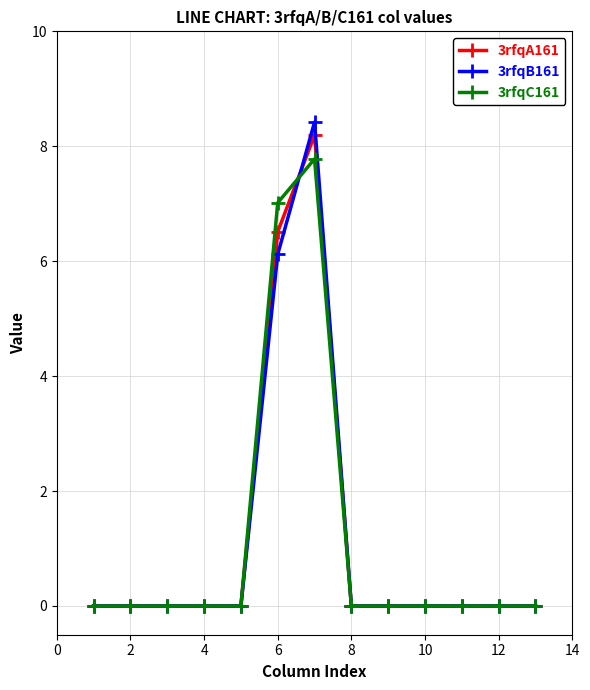

Reading left to right, extract all data points from this chart.

3rfqA161: 0.0	0.0	0.0	0.0	0.0	6.5	8.2	0.0	0.0	0.0	0.0	0.0	0.0
3rfqB161: 0.0	0.0	0.0	0.0	0.0	6.1	8.4	0.0	0.0	0.0	0.0	0.0	0.0
3rfqC161: 0.0	0.0	0.0	0.0	0.0	7.0	7.8	0.0	0.0	0.0	0.0	0.0	0.0